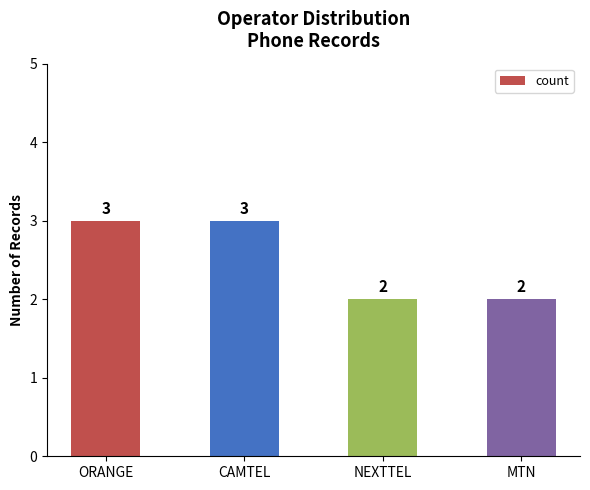

How many values are between 2 and 3?

4